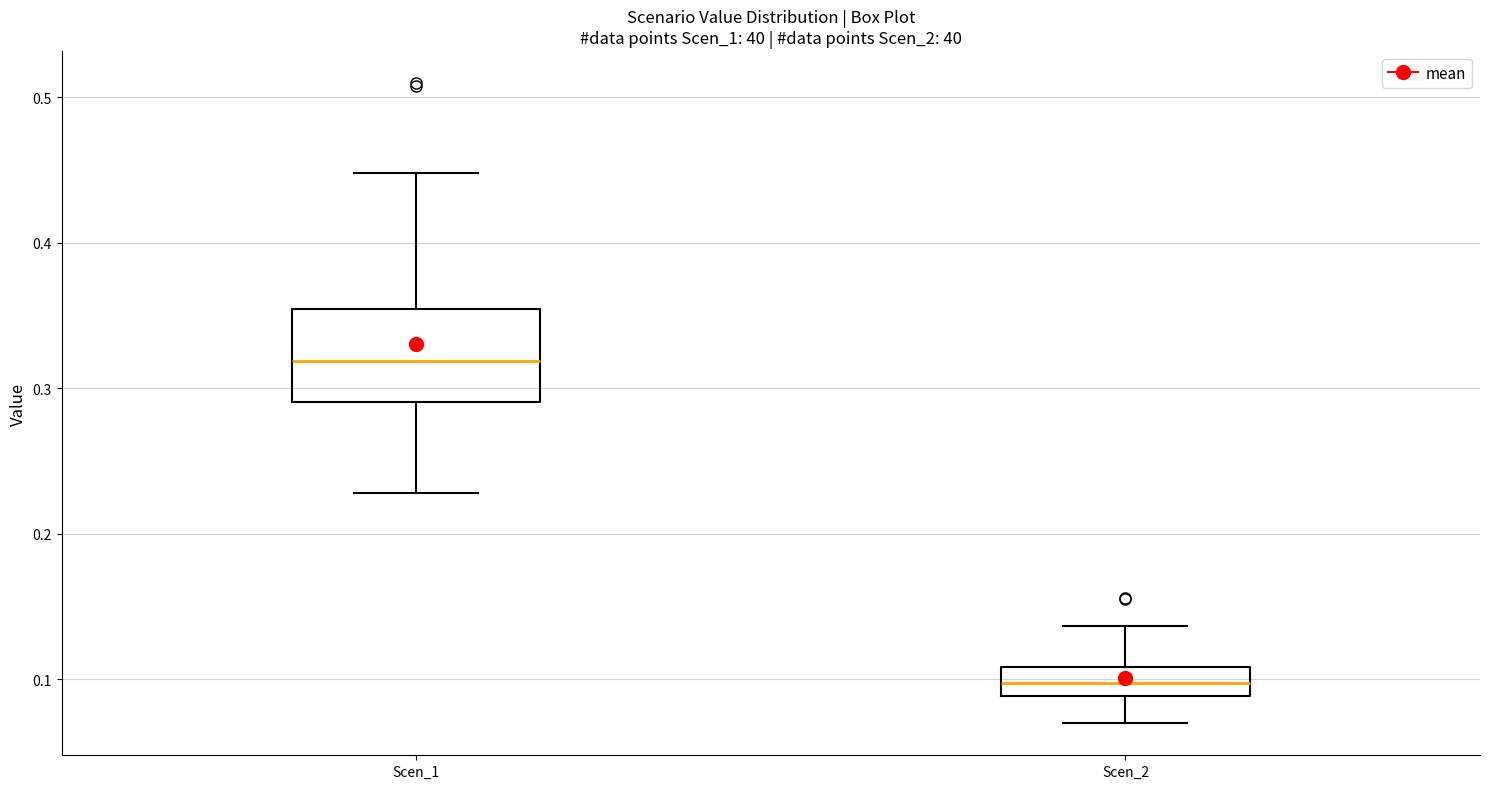

Reading left to right, read every box against the y-axis: the position of its median line, the range the box covers, and the ends of its whiskers. The values are not printed on the chart, so give them approximately, as read against the axis.

Scen_1: median 0.32, box 0.29 to 0.35, whiskers 0.23 to 0.45
Scen_2: median 0.10, box 0.09 to 0.11, whiskers 0.07 to 0.14